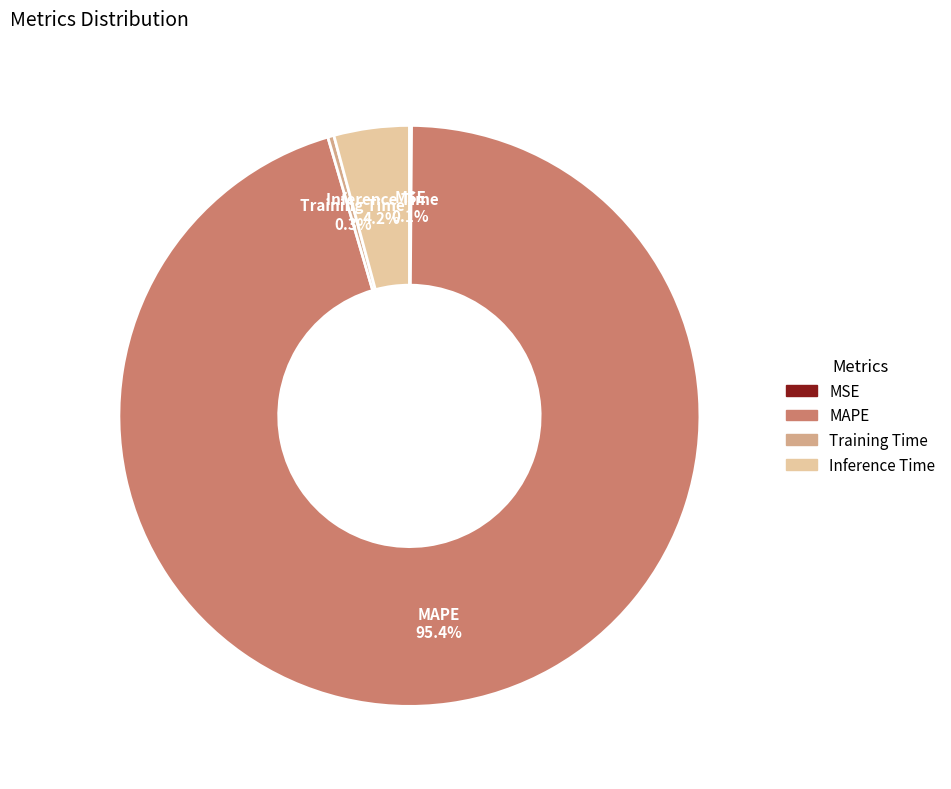

What is the largest slice in the pie chart?

MAPE